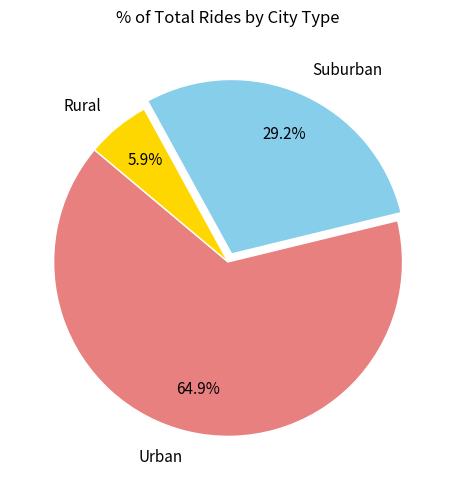

Does any single category account for the majority?

Yes